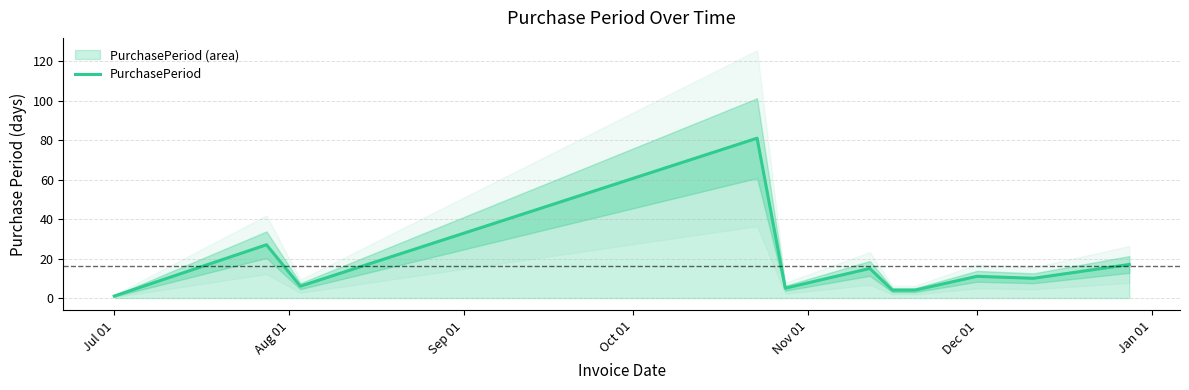

What is the maximum value for PurchasePeriod?

81